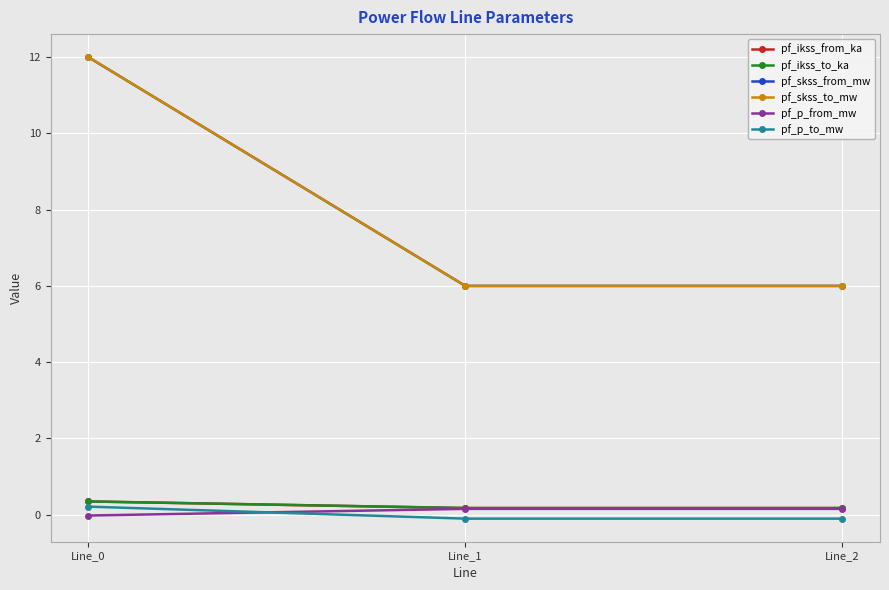

Which has a higher value, Line_2 or Line_0?

Line_0